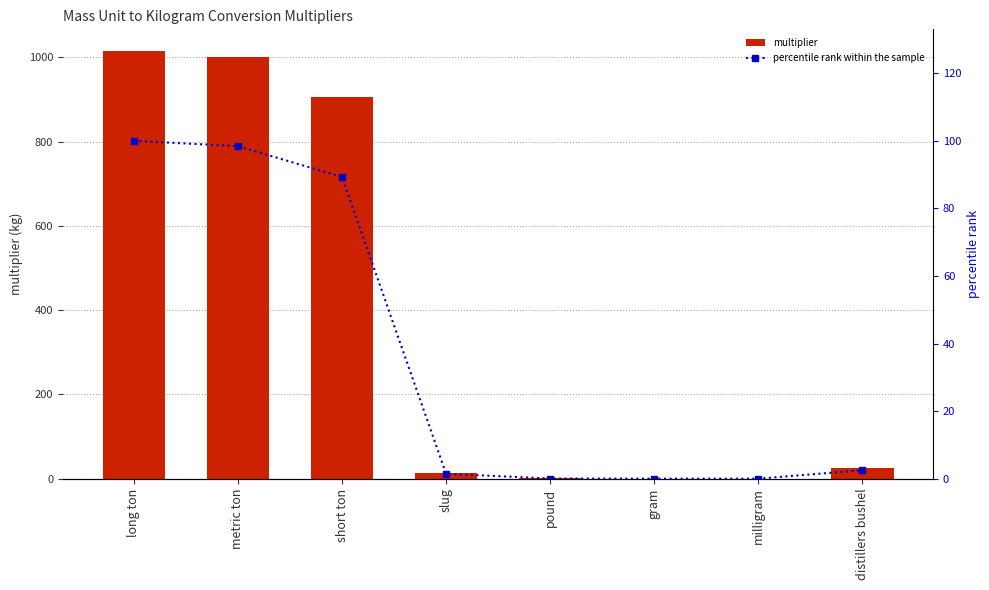

Does the chart contain stacked bars?

No